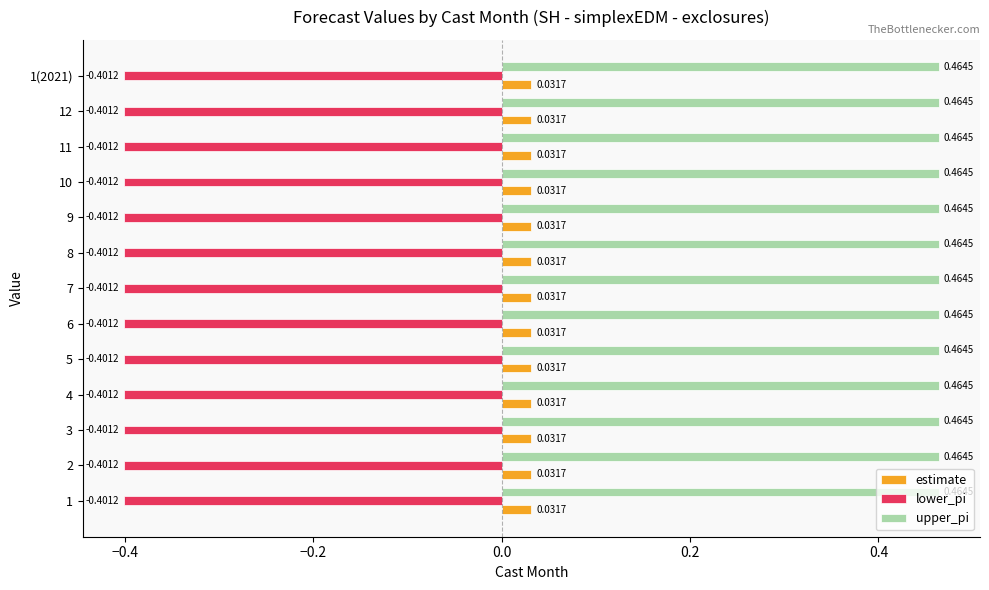

What is the spread (max minus min) of values at 12?

0.9